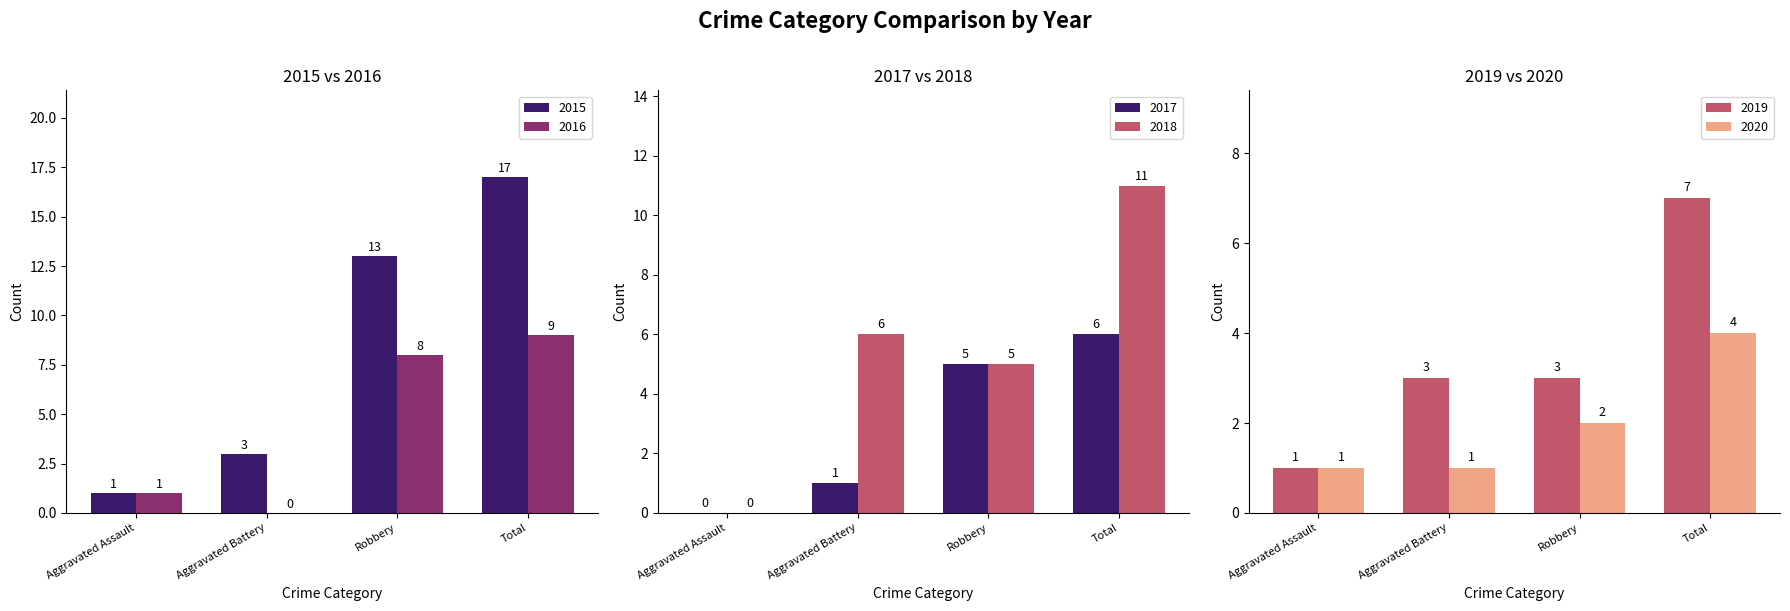

What are all the series names shown in the legend?

2015, 2017, 2019, 2020, 2016, 2018